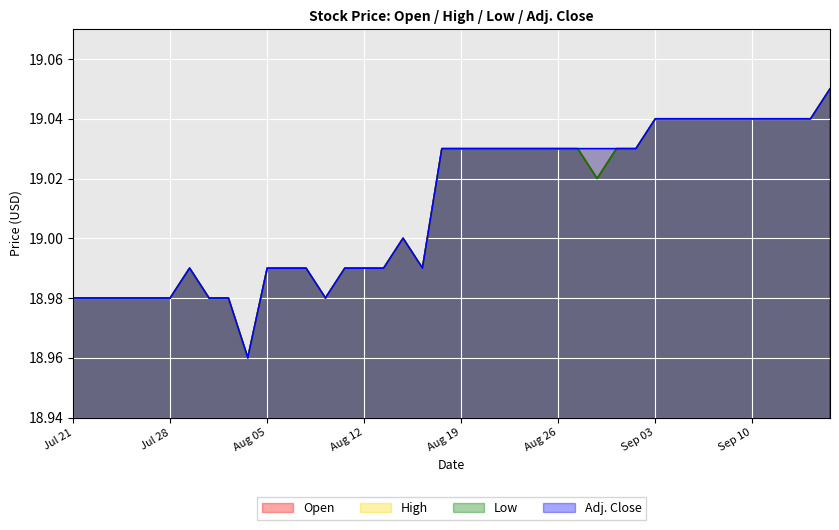

At which category is the sum across all series the highest?

Sep 16